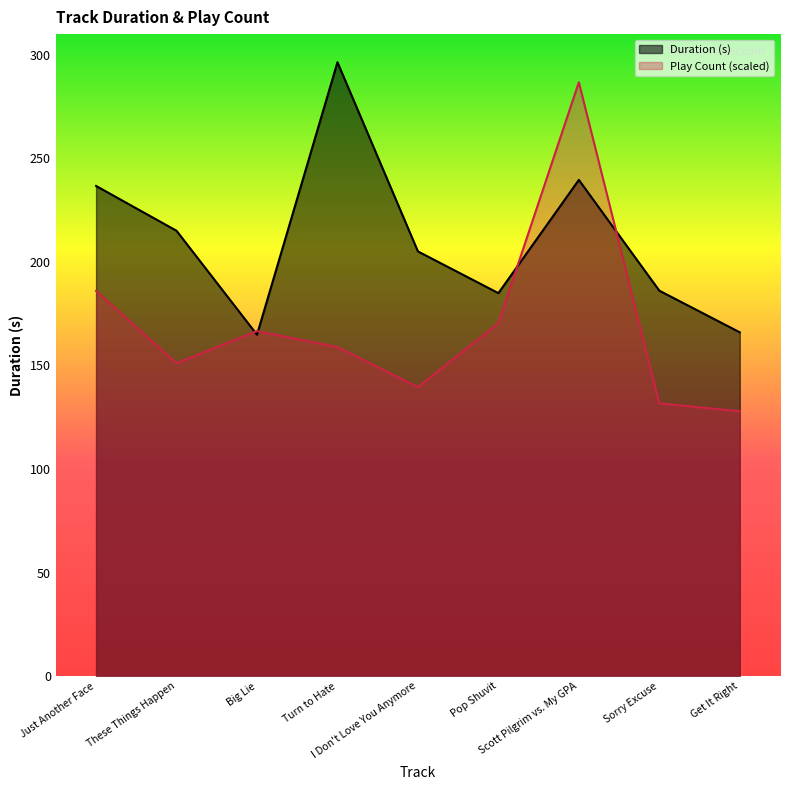

List the labels in order of Play Count value, largest first.

Scott Pilgrim vs. My GPA, Just Another Face, Pop Shuvit, Big Lie, Turn to Hate, These Things Happen, I Don't Love You Anymore, Sorry Excuse, Get It Right